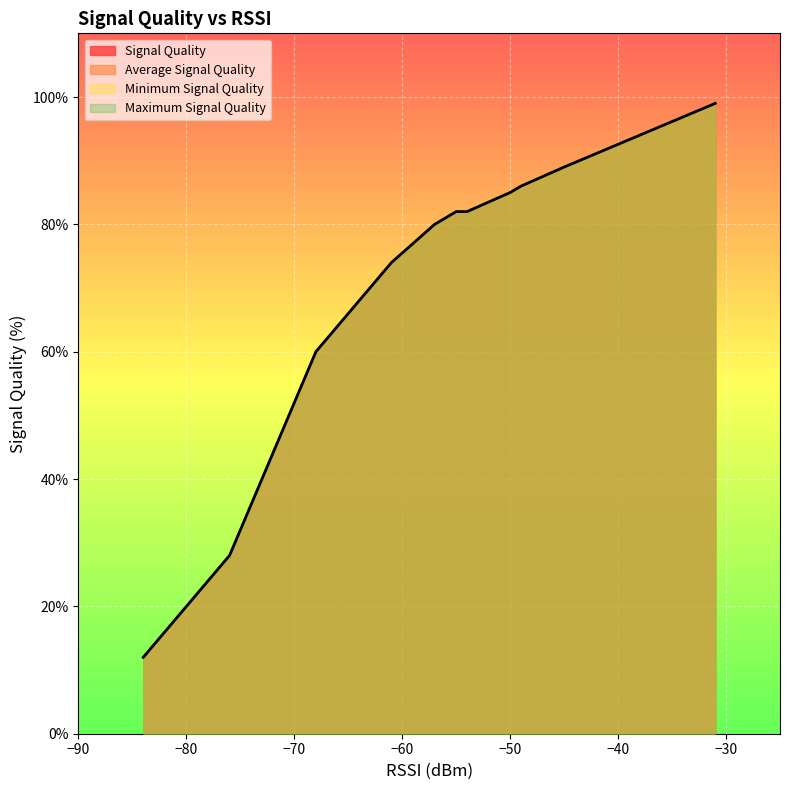

What are all the series names shown in the legend?

Signal Quality, Average Signal Quality, Minimum Signal Quality, Maximum Signal Quality